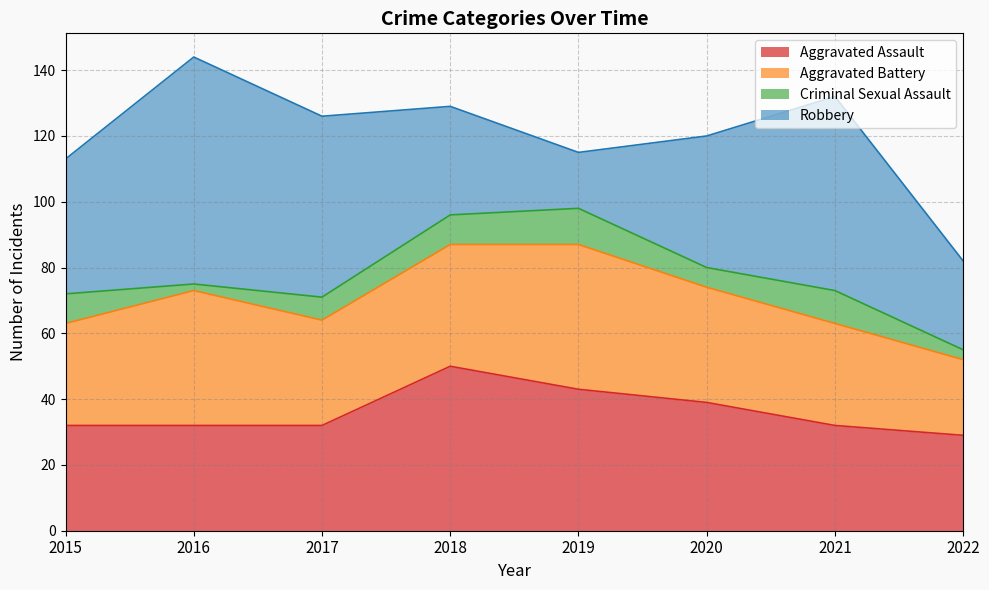

What is the difference between the highest and lowest values at 2021?

49